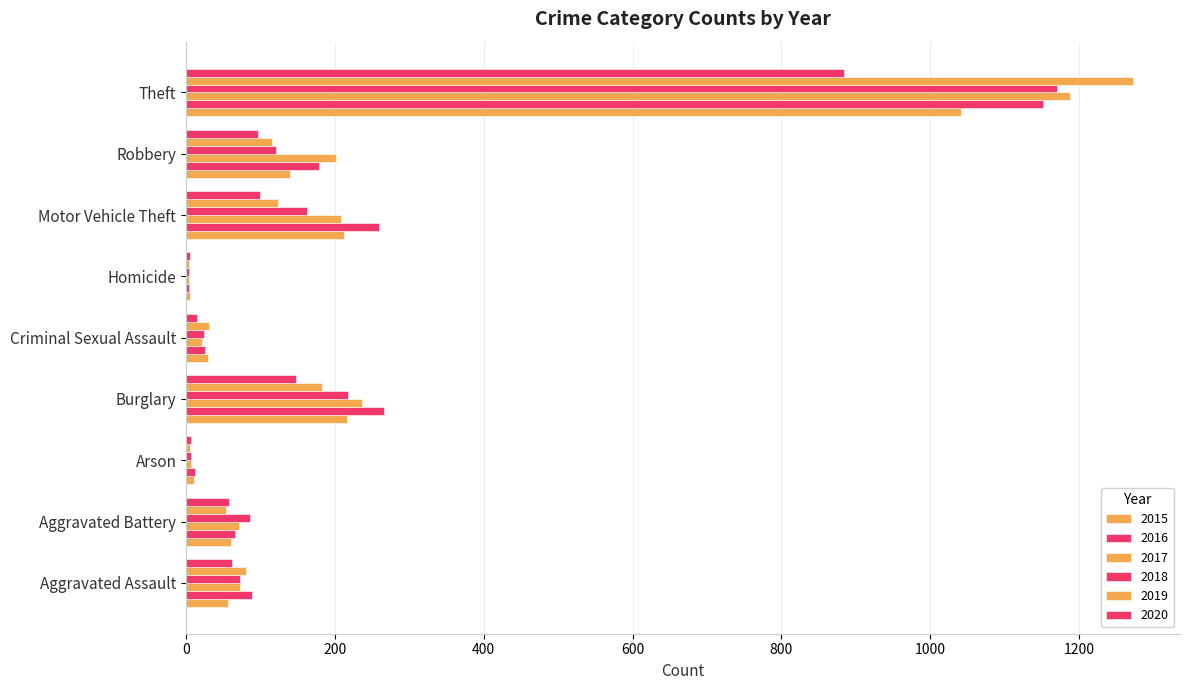

At which label is 2016 closest to 577?

Burglary